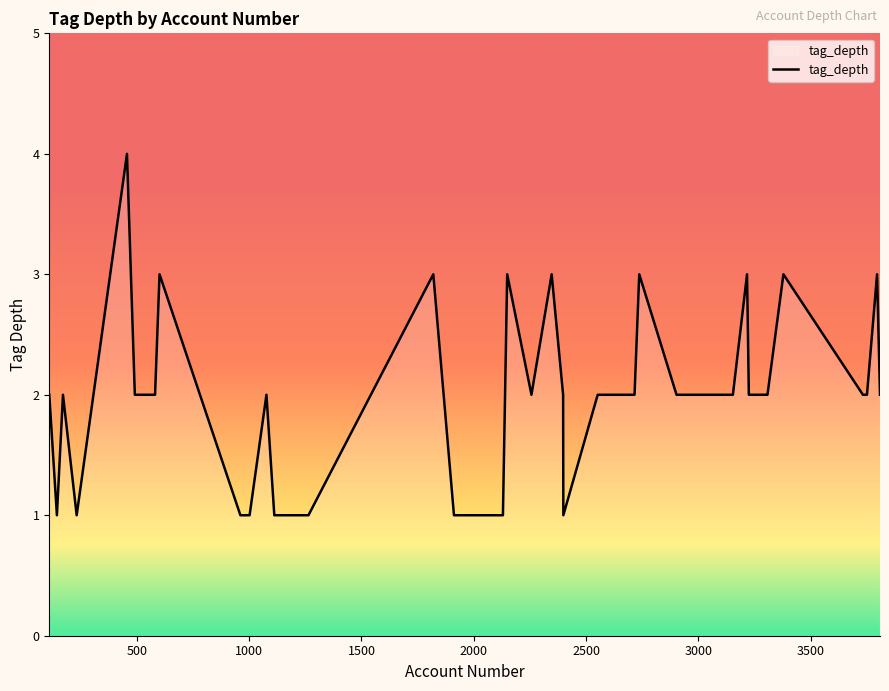

What is the greatest value displayed?

4